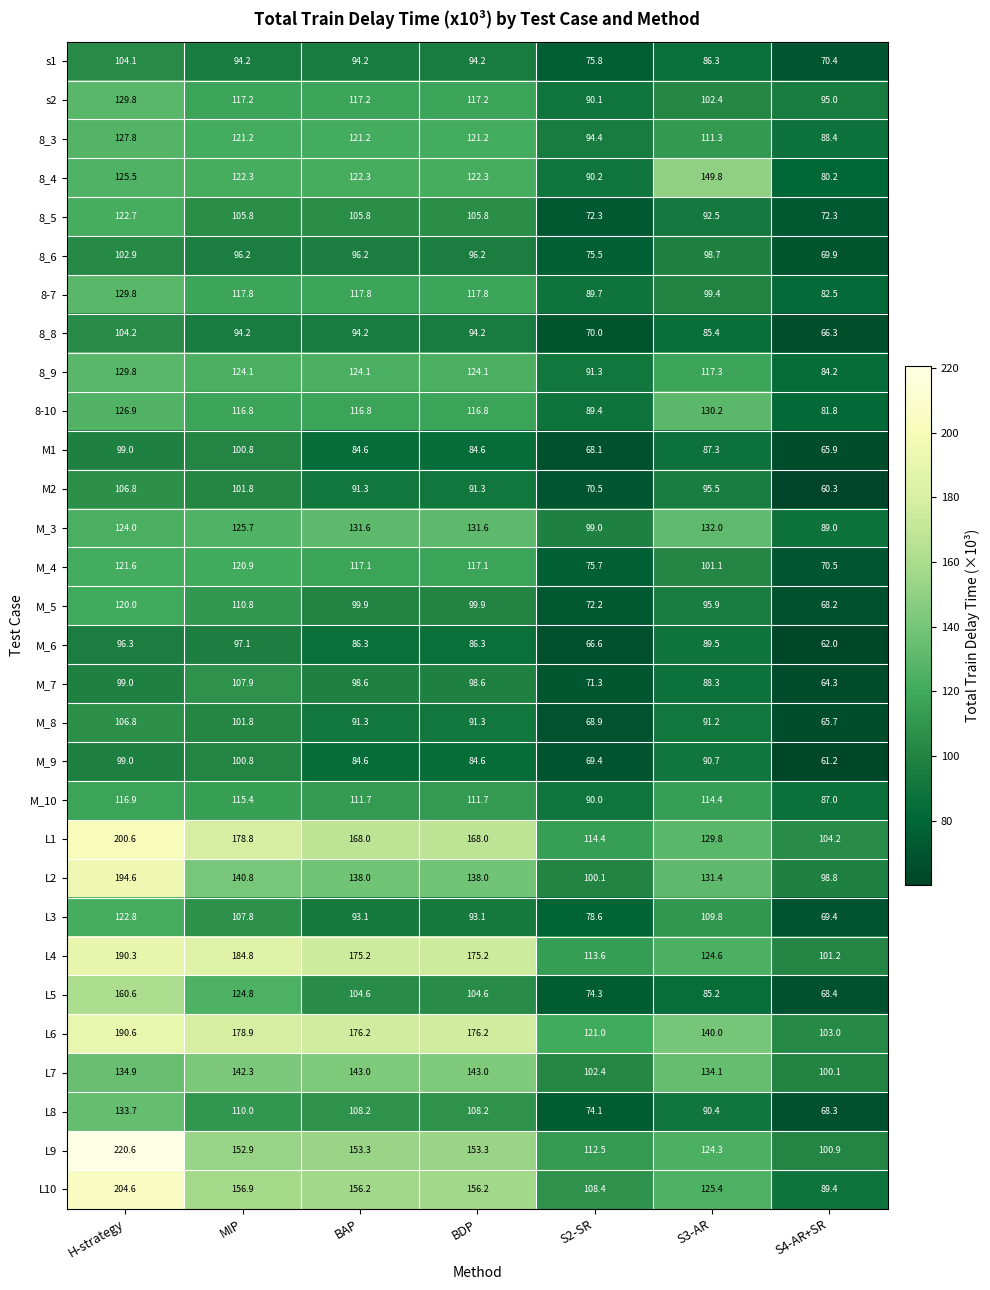

What is the difference between the maximum and minimum values in the L5 series?

92.2